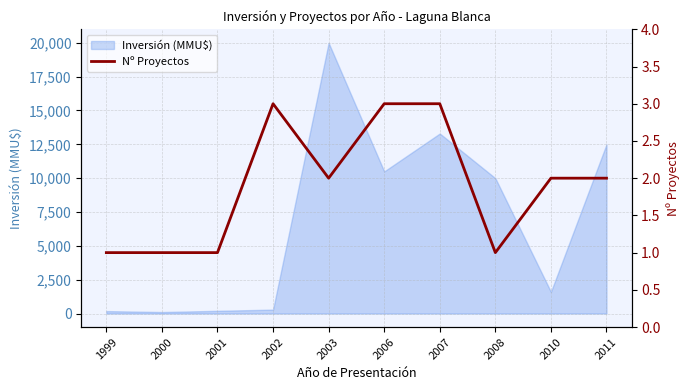

True or false: Inversión (MMU$) has a value of 20000 at 2003.

True